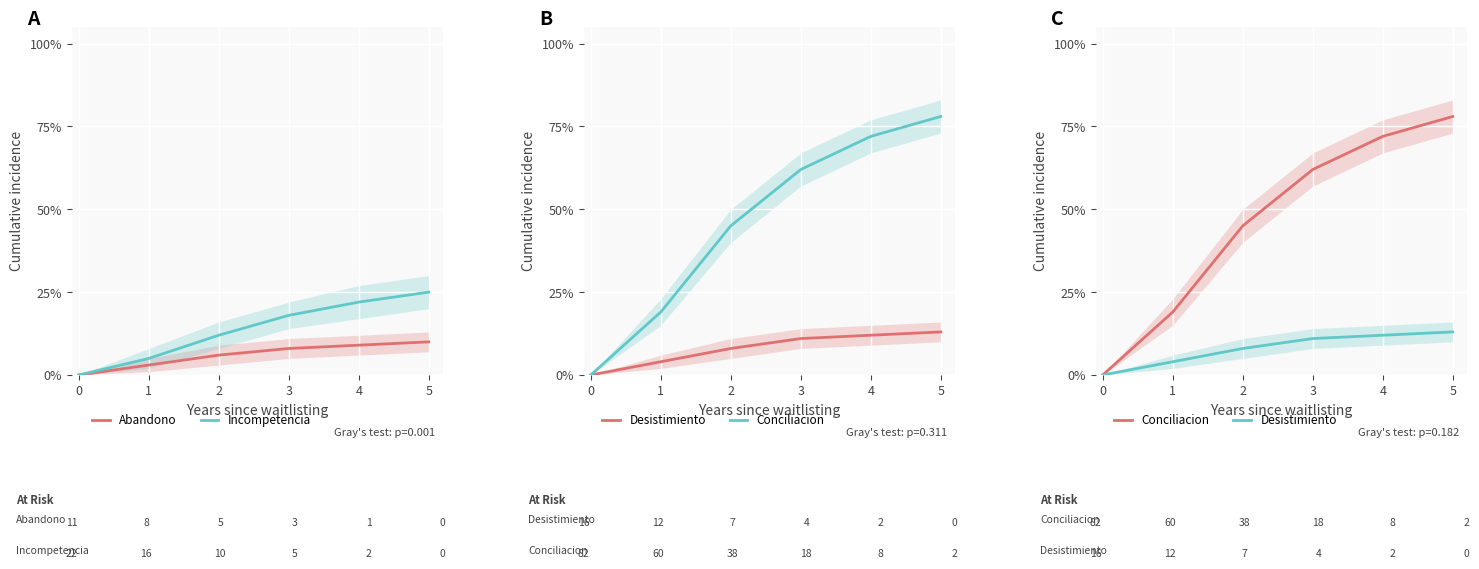

What is the greatest value displayed?

0.8